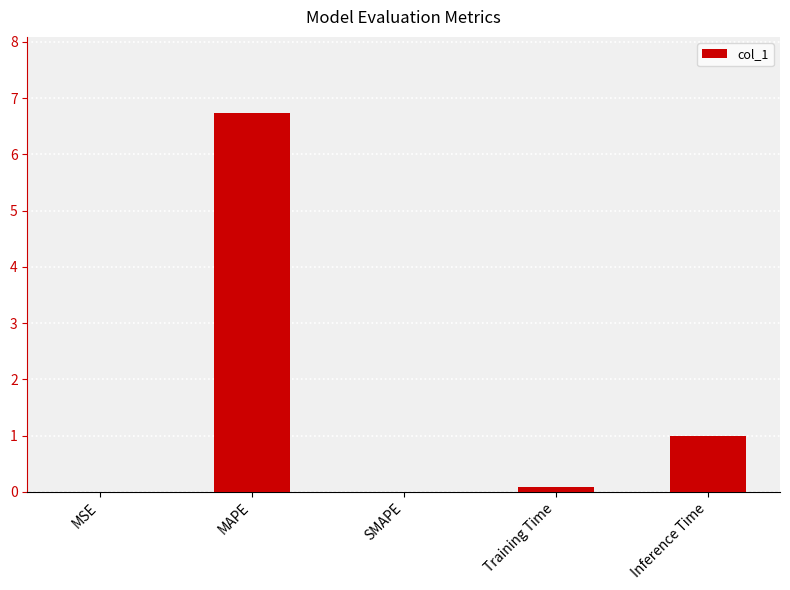

True or false: the data shows 0.0 at MSE.

True